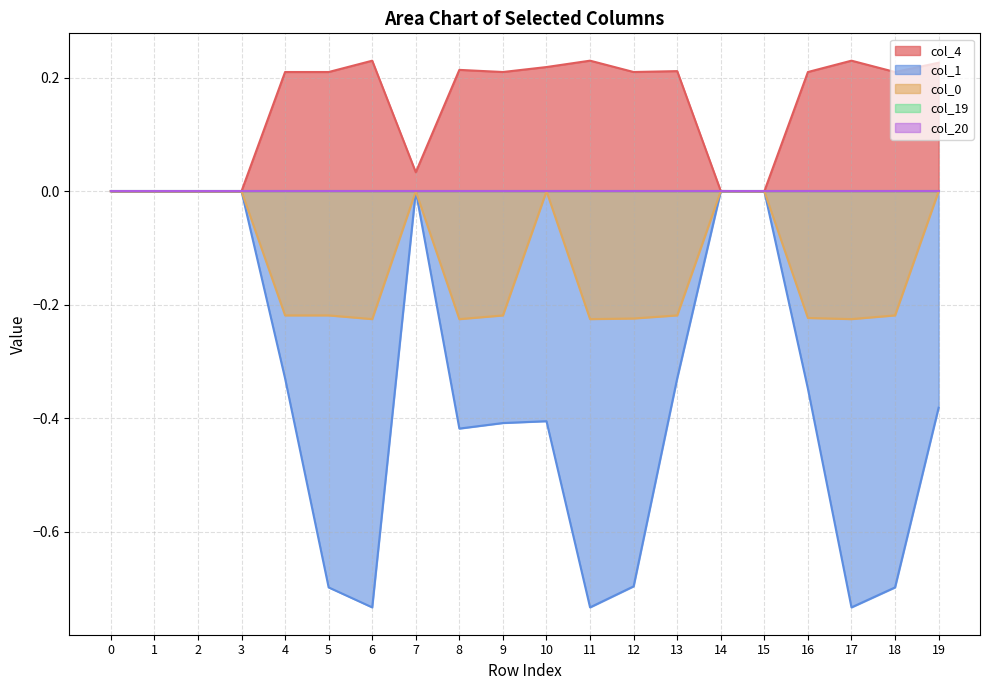

What is the sum of all col_4 values?

2.9